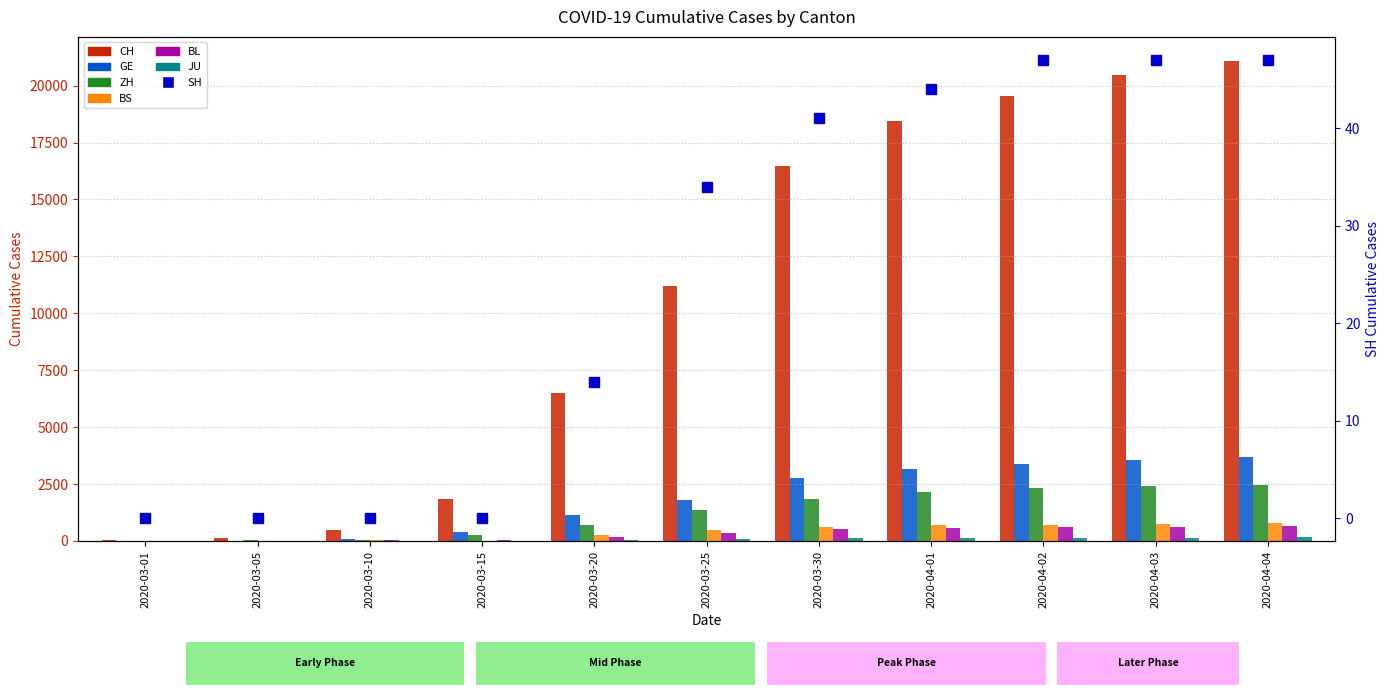

What is the highest value of the BL series?

656